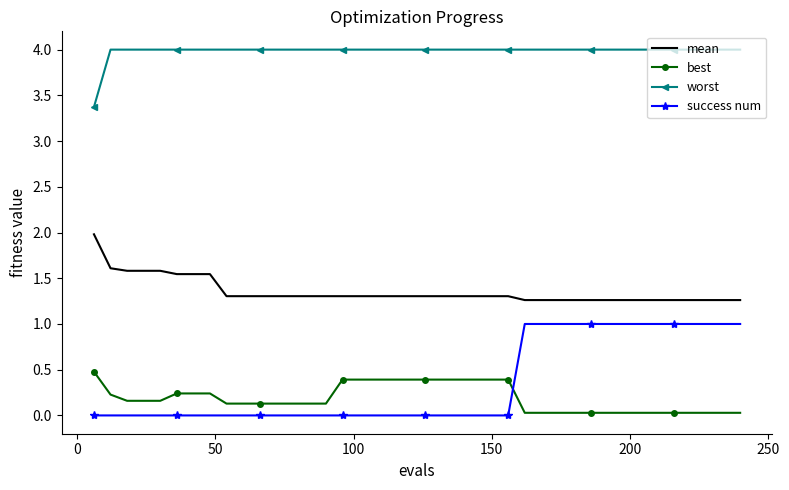

What is the difference between the maximum and minimum values in the best series?

0.4